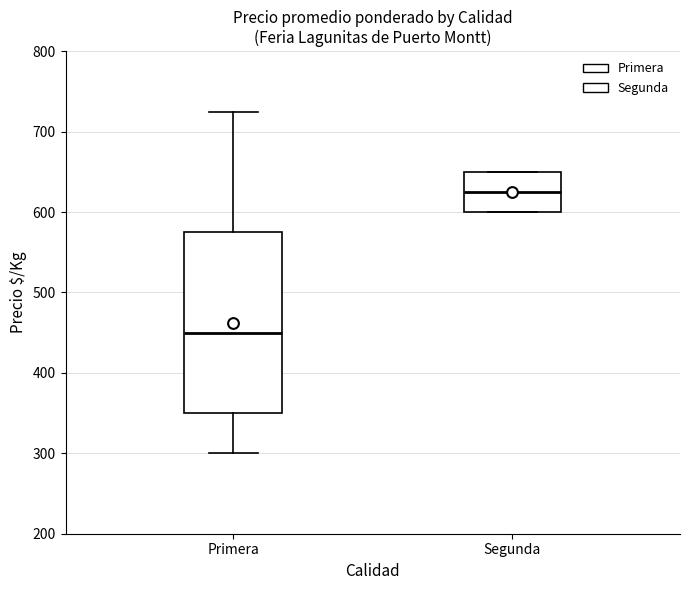

Which box has the highest median line?

Segunda